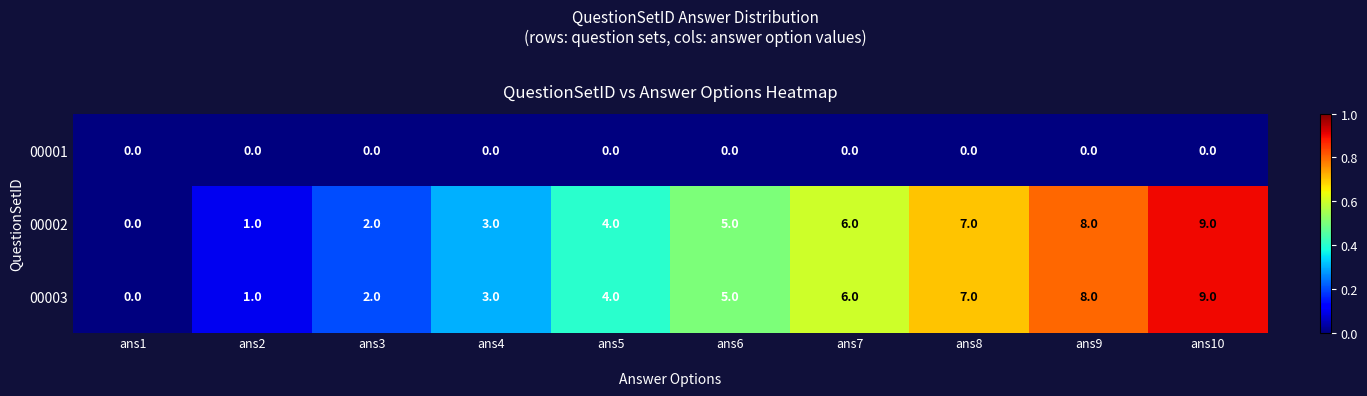

True or false: 00001 has a value of 0 at ans10.

True